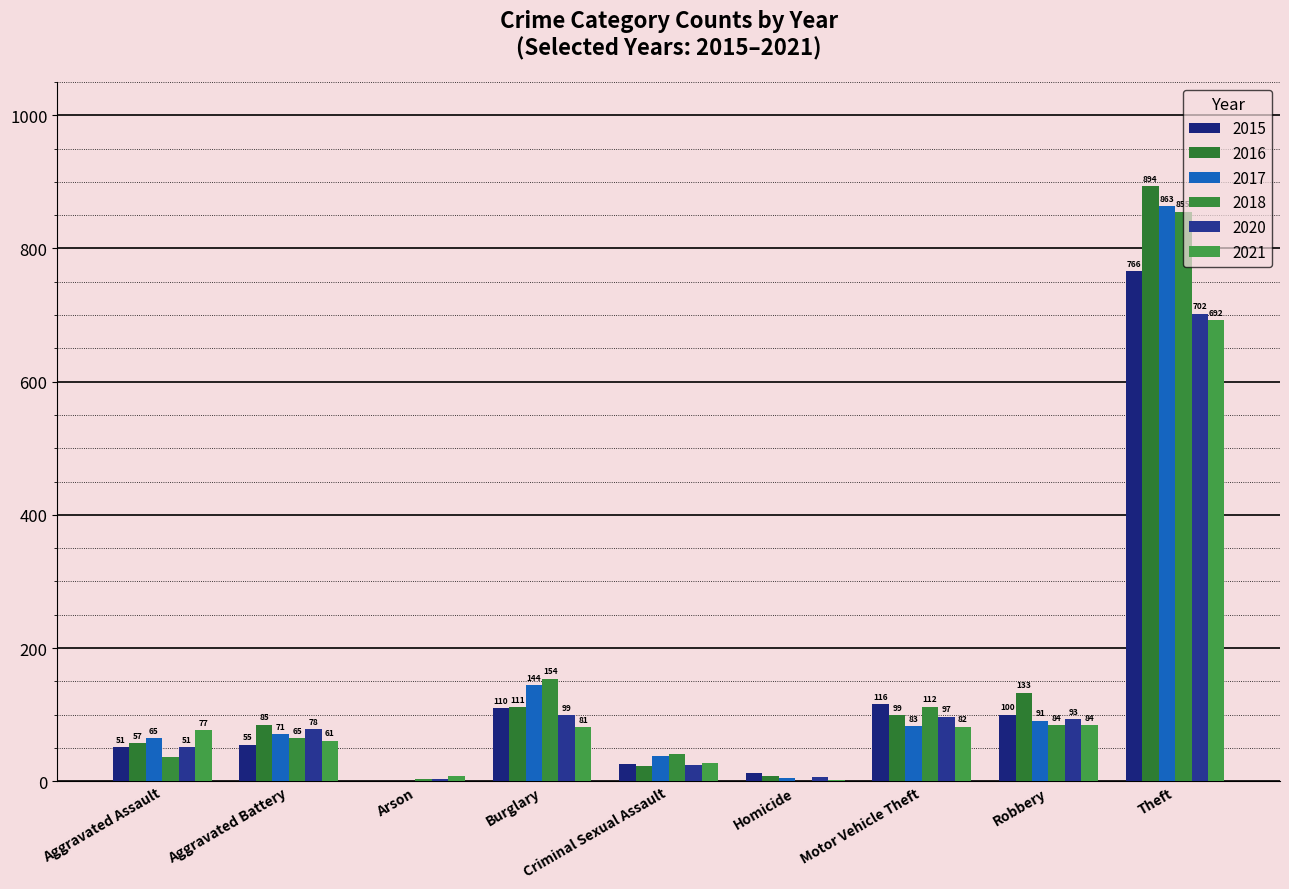

Which series has the largest total across all categories?

2016